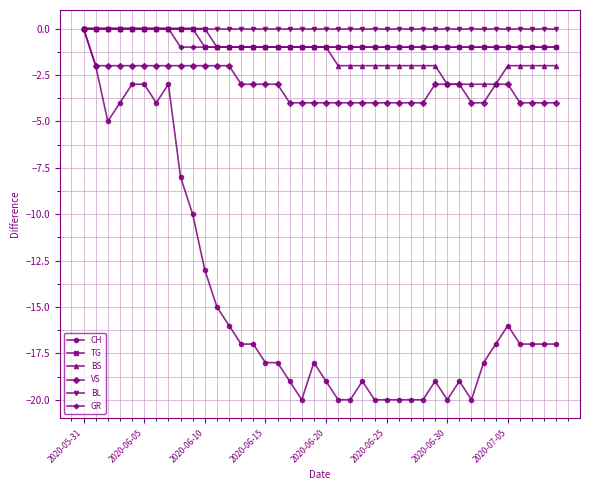

What is the value of the VS point at the 39th from the left?

-4